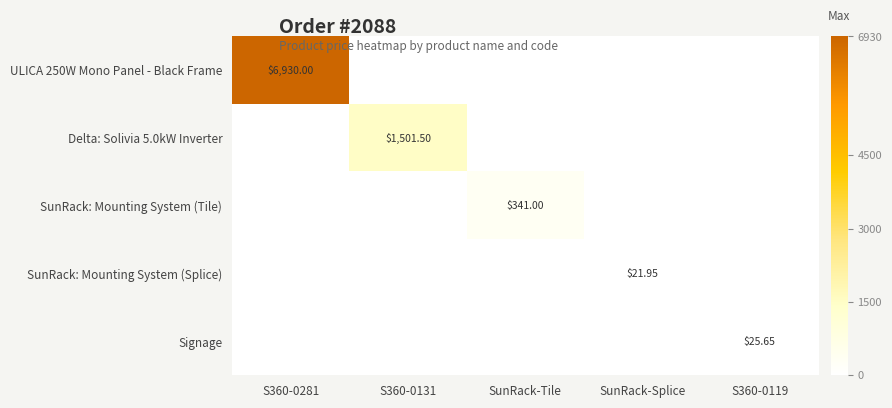

Which category has the highest value across all series?

S360-0281